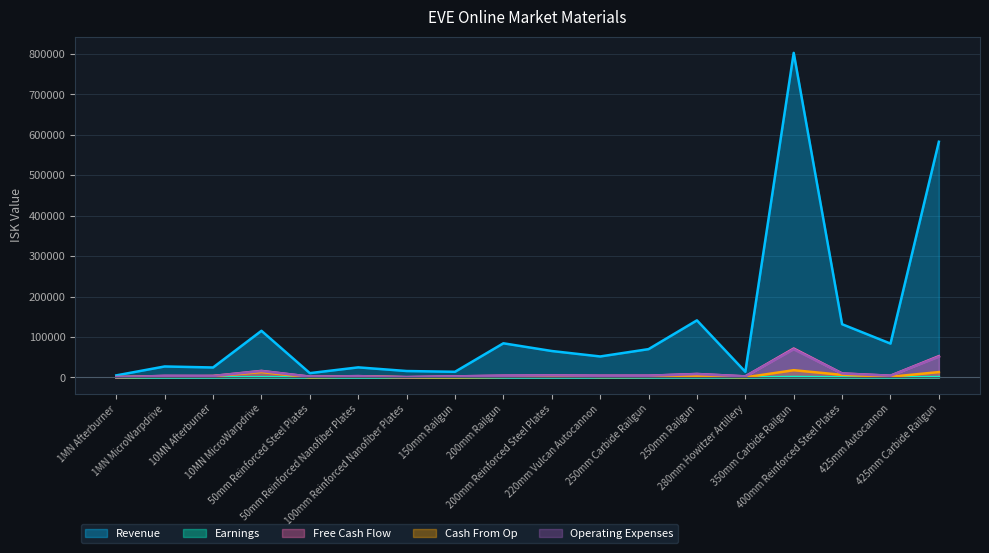

List the labels in order of Earnings value, smallest first.

100mm Reinforced Nanofiber Plates, 1MN Afterburner, 50mm Reinforced Steel Plates, 150mm Railgun, 280mm Howitzer Artillery, 50mm Reinforced Nanofiber Plates, 1MN MicroWarpdrive, 220mm Vulcan Autocannon, 10MN Afterburner, 200mm Railgun, 250mm Carbide Railgun, 425mm Autocannon, 200mm Reinforced Steel Plates, 250mm Railgun, 400mm Reinforced Steel Plates, 10MN MicroWarpdrive, 425mm Carbide Railgun, 350mm Carbide Railgun